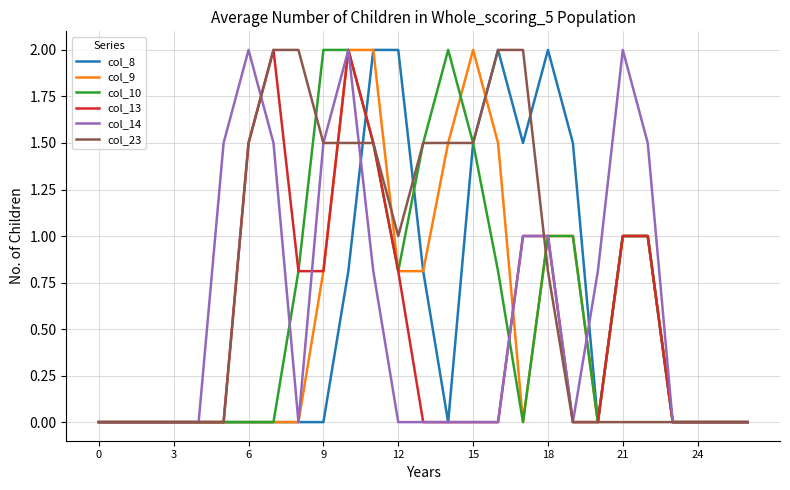

Does the chart display data point markers on the line(s)?

No